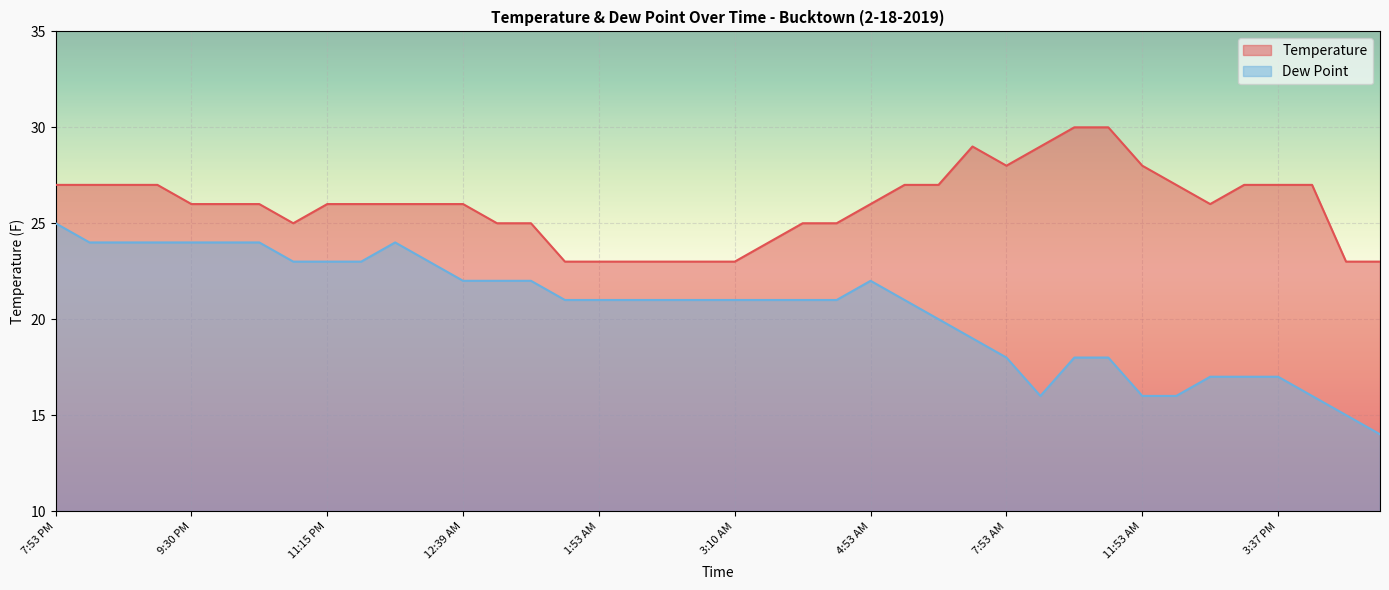

True or false: Temperature and Dew Point intersect in this chart.

False